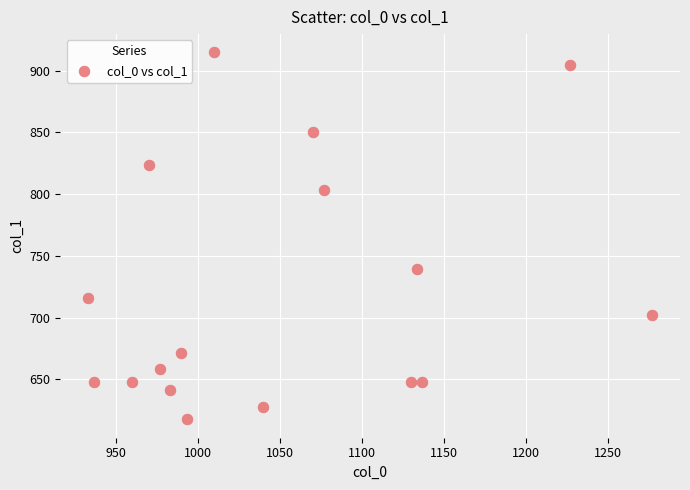

What Y value in the scatter plot is closest to 766?

739.1